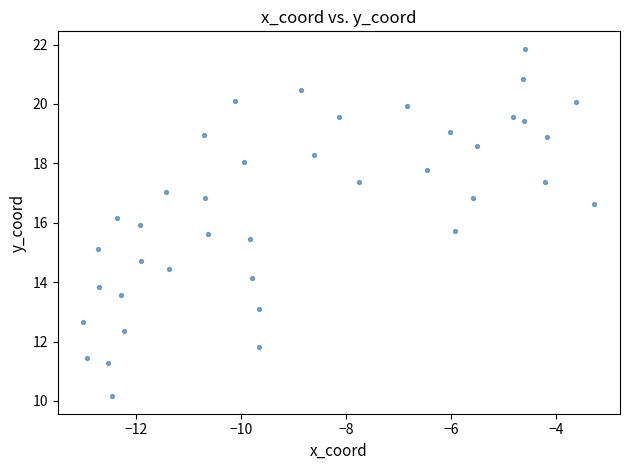

What is the range of X values (max minus min)?

9.7